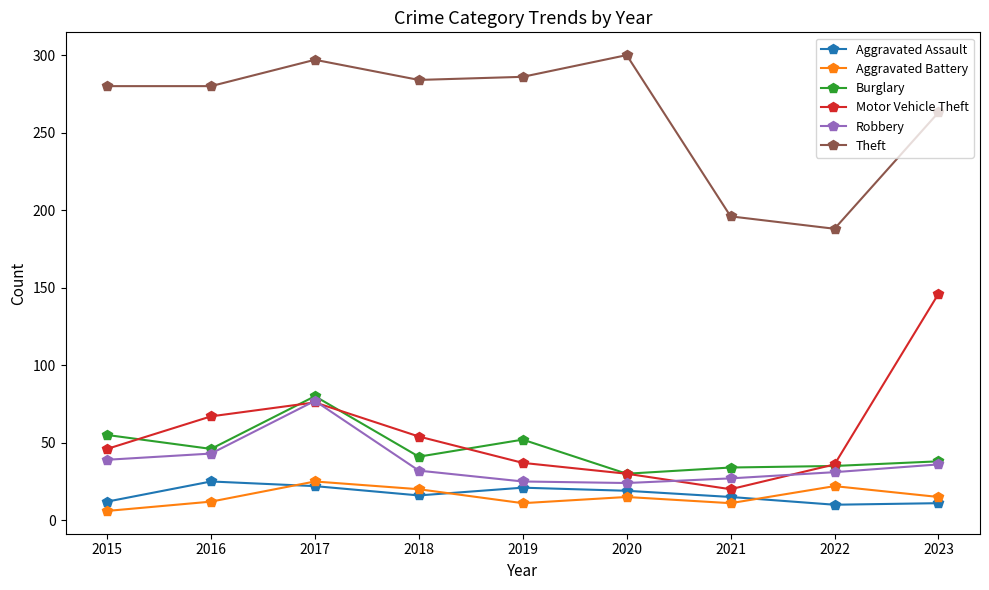

True or false: Motor Vehicle Theft and Aggravated Assault cross at least once.

False